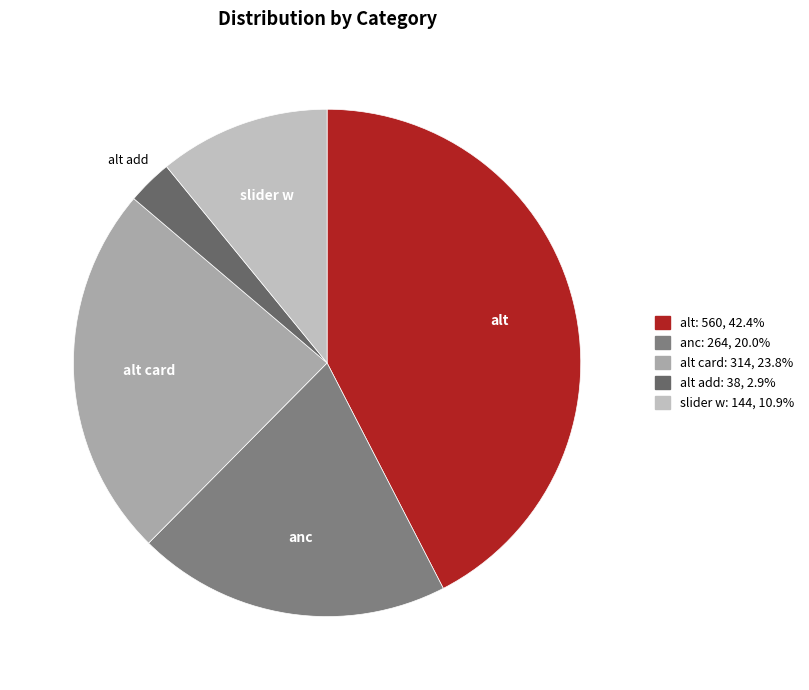

What is the smallest slice in the pie chart?

alt add